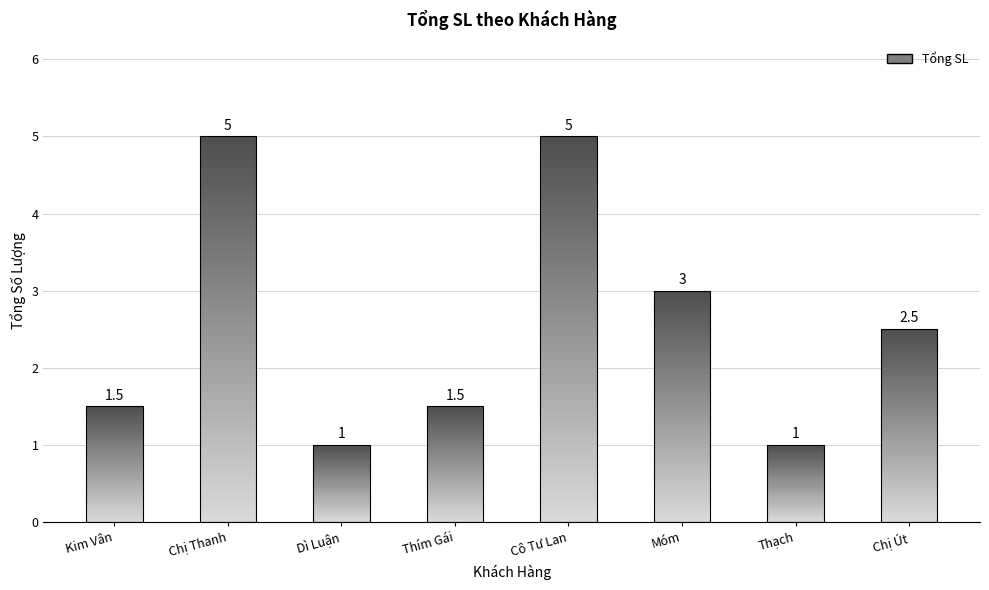

How many data points are above 2?

4